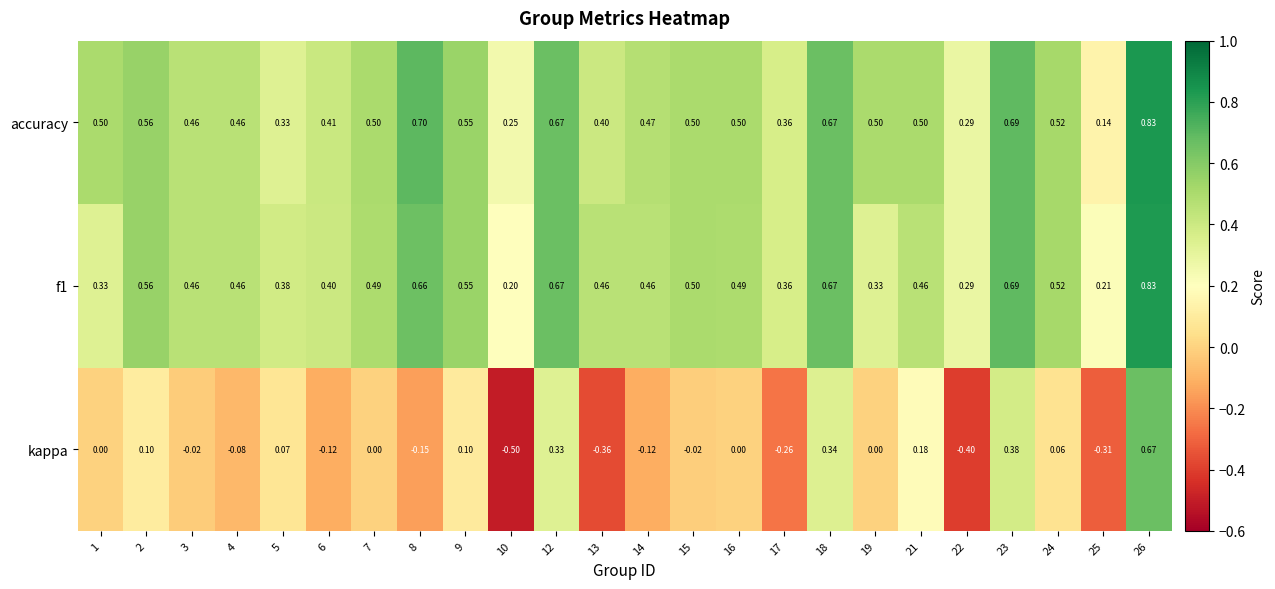

At which category is the sum across all series the highest?

26